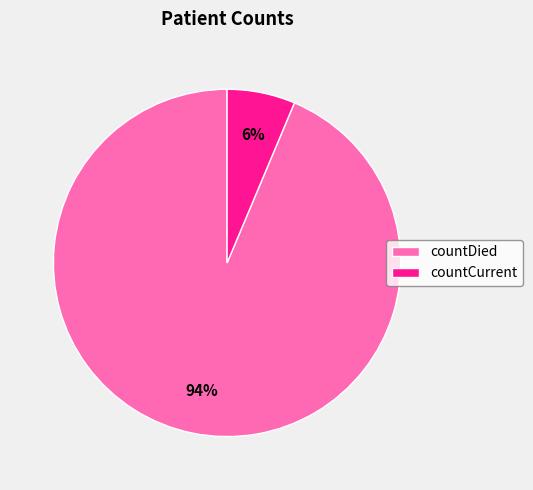

True or false: countCurrent accounts for 16% of the total.

False